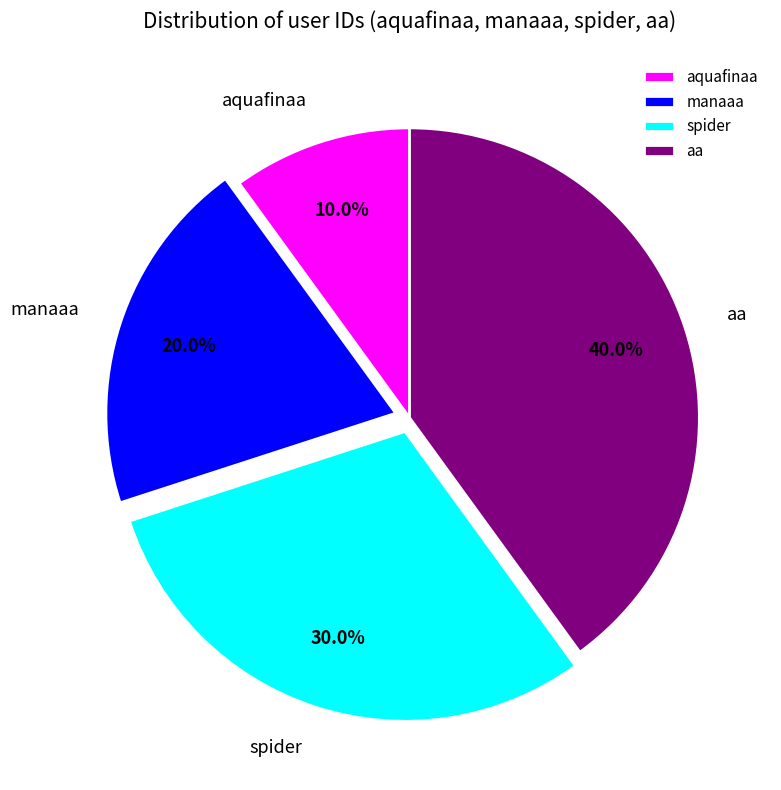

How many segments does this pie chart have?

4